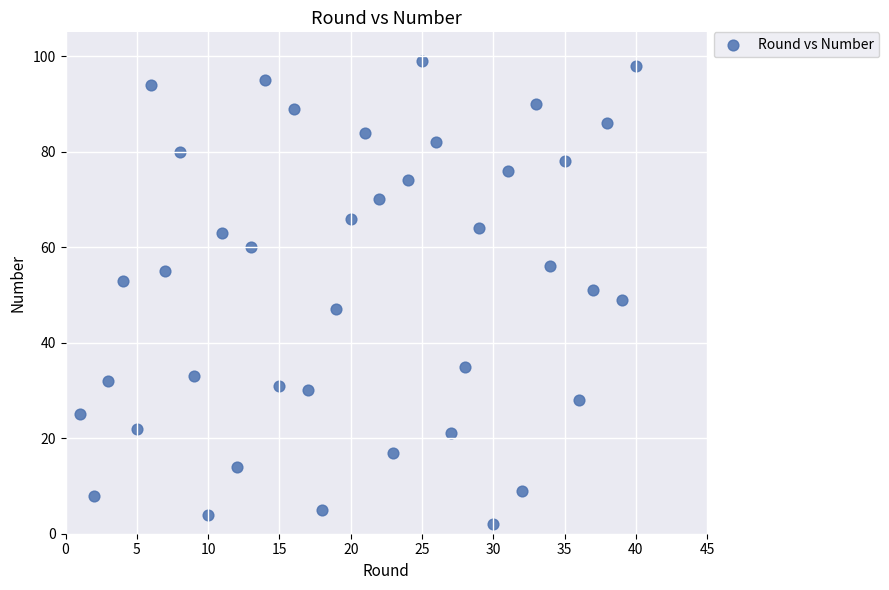

What is the range of Y values (max minus min)?

97